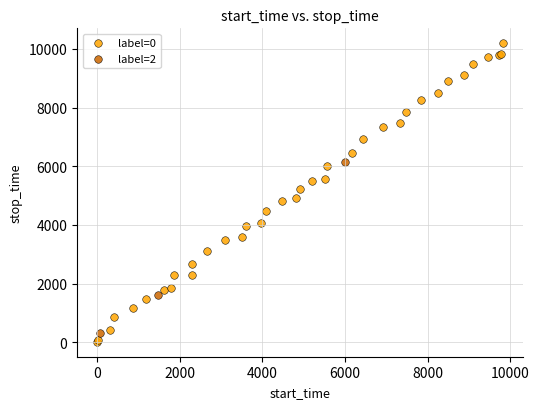

Which series contains the lowest Y value?

label=0